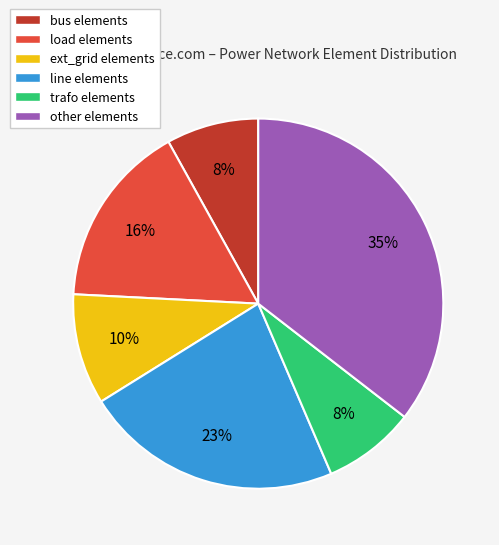

How many segments does this pie chart have?

6